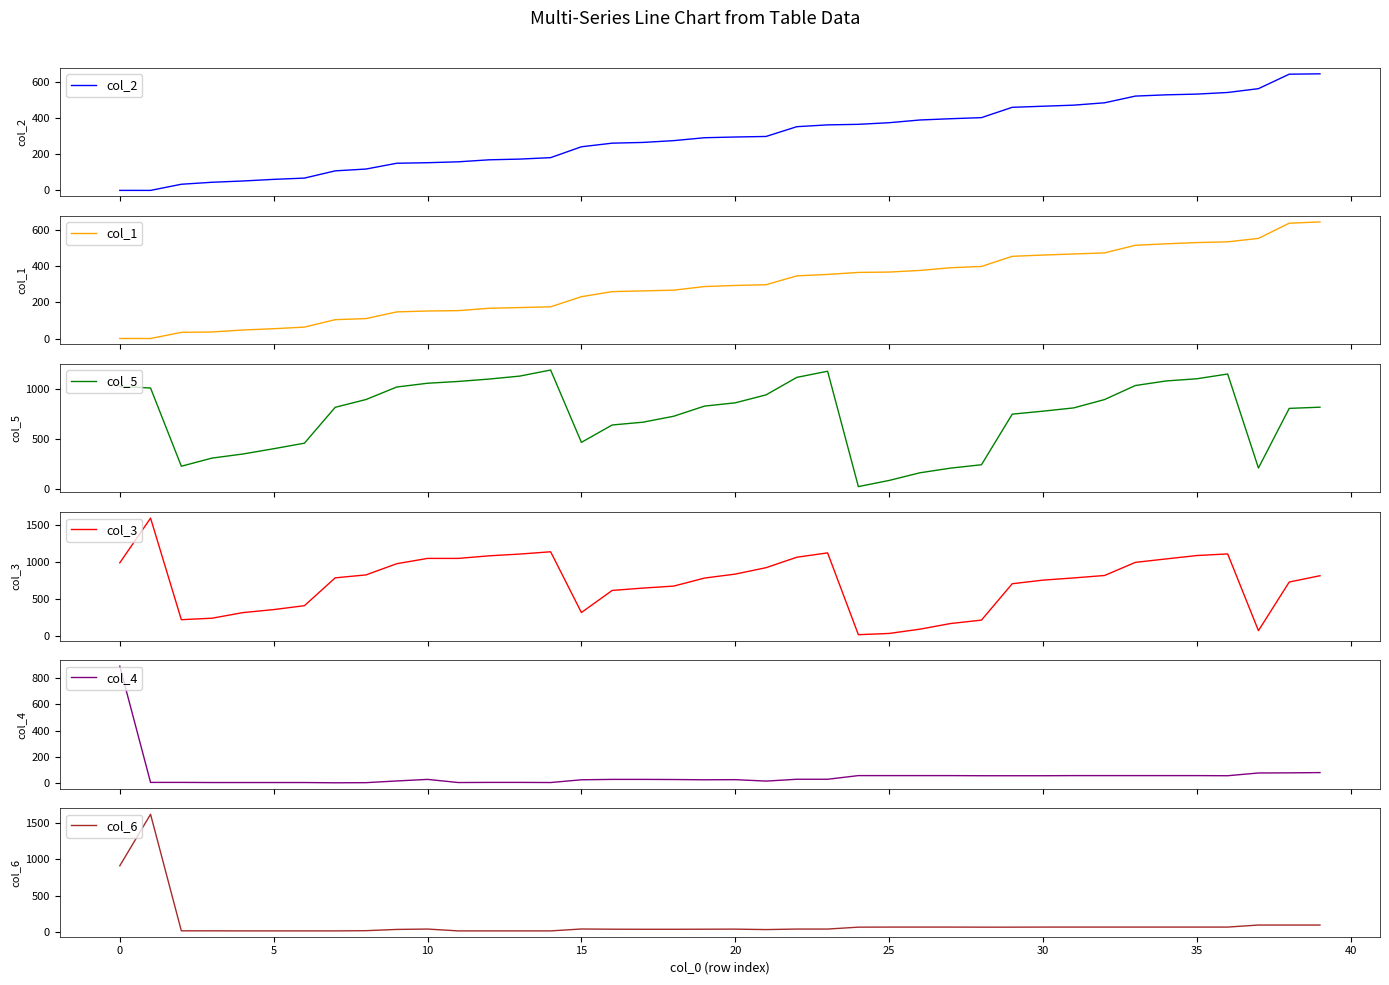

Count the number of data series in this chart.

6